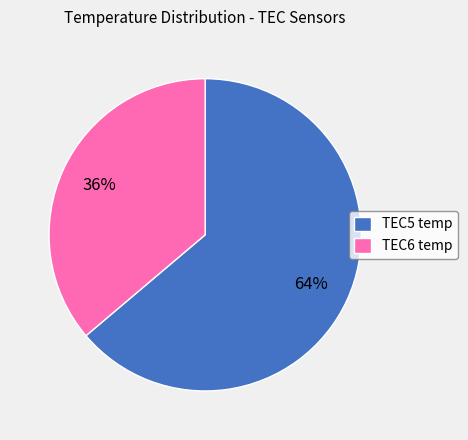

Rank the categories by value from lowest to highest.

TEC6 temp, TEC5 temp